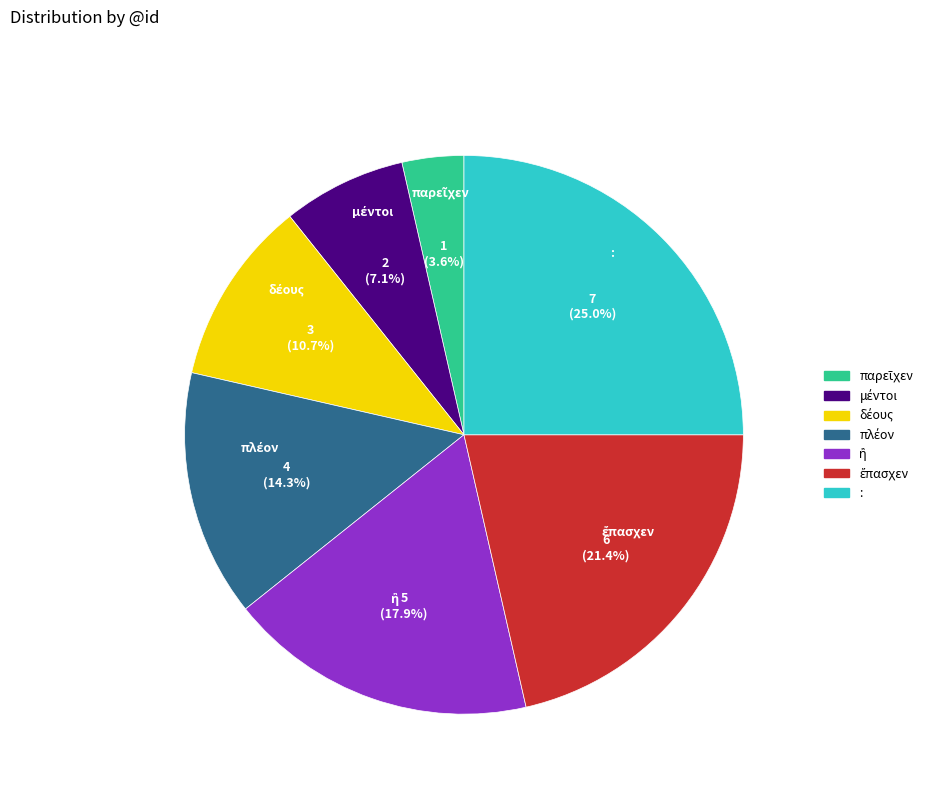

Which category has the biggest portion of the pie?

: